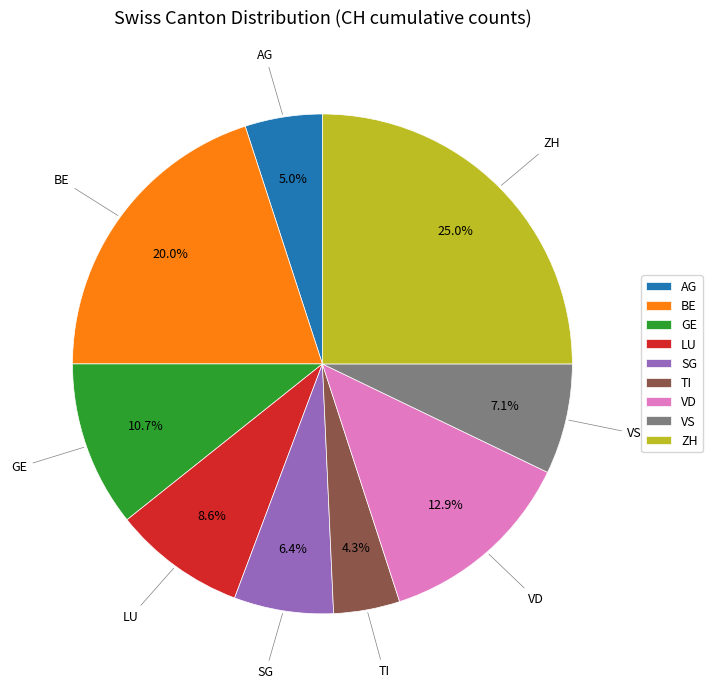

What percentage is the AG slice, to the nearest percent?

5%